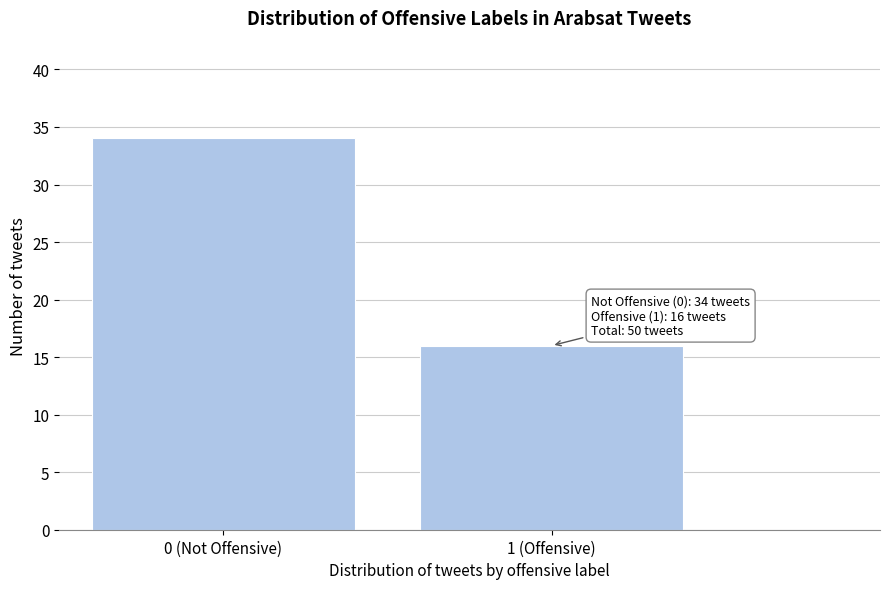

Reading right to left, extract all data points from this chart.

16	34